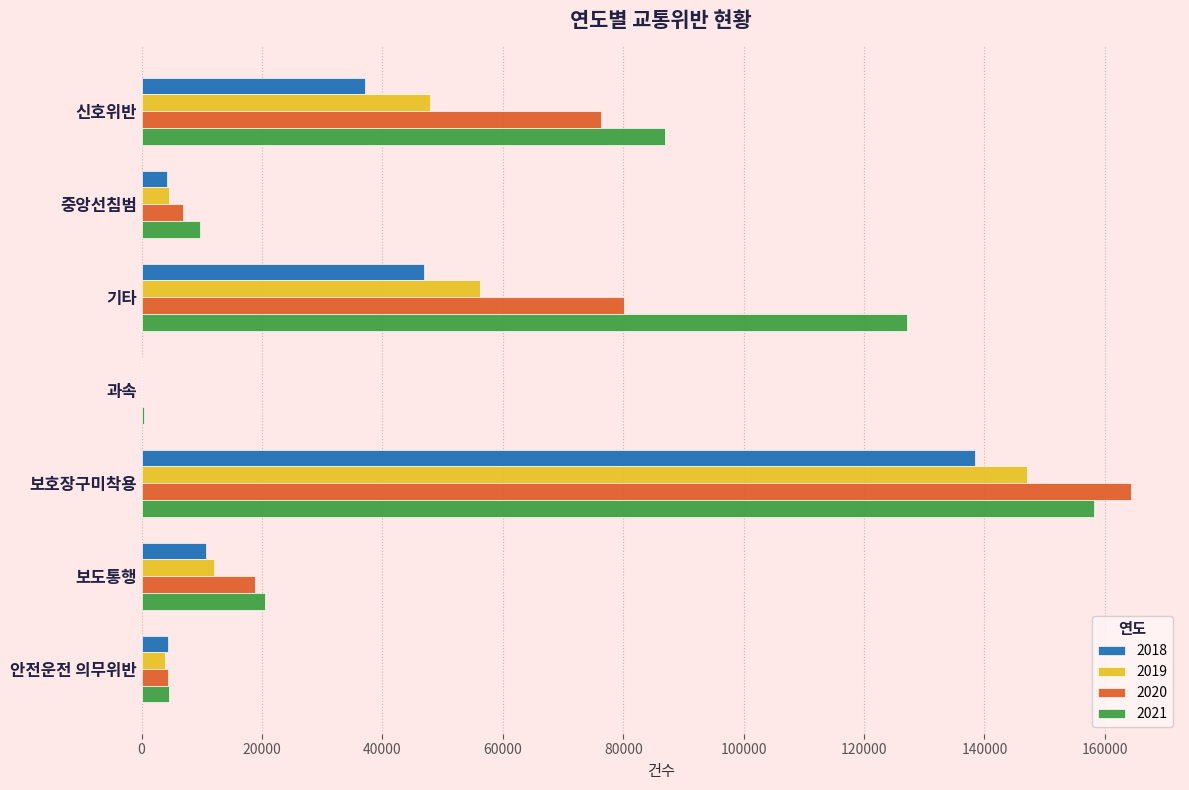

What is the highest value of the 2019 series?

147080